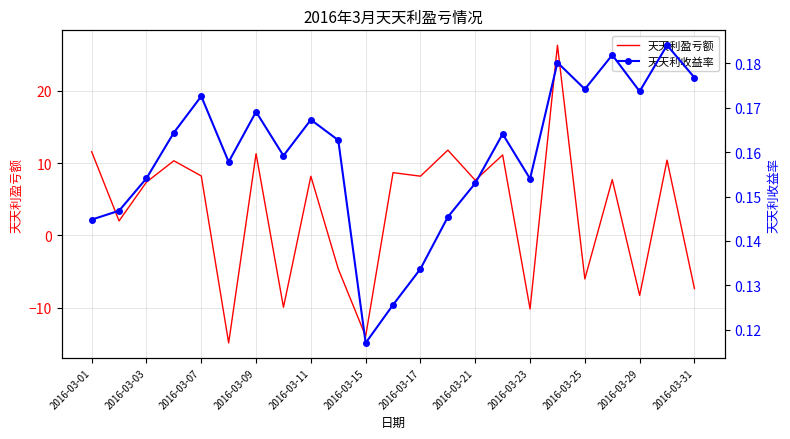

In 天天利收益率, how many points are lower than both neighbors (excluding endpoints)?

6